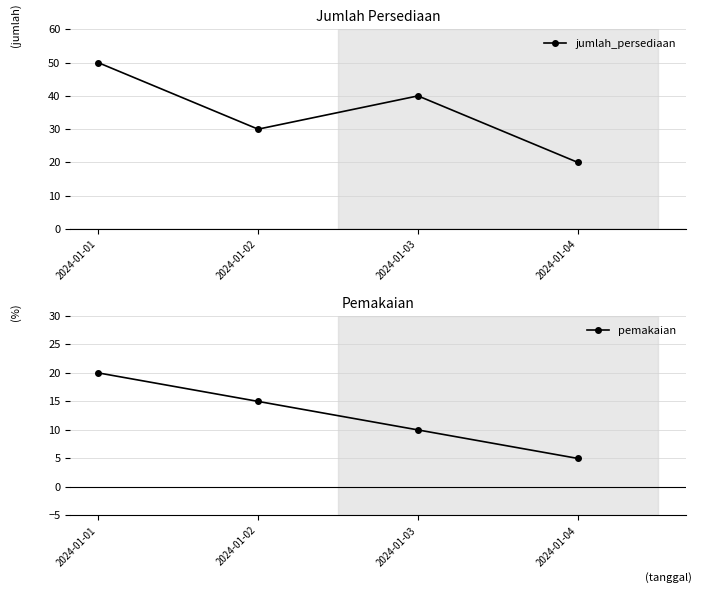

How many distinct data groups are displayed?

2